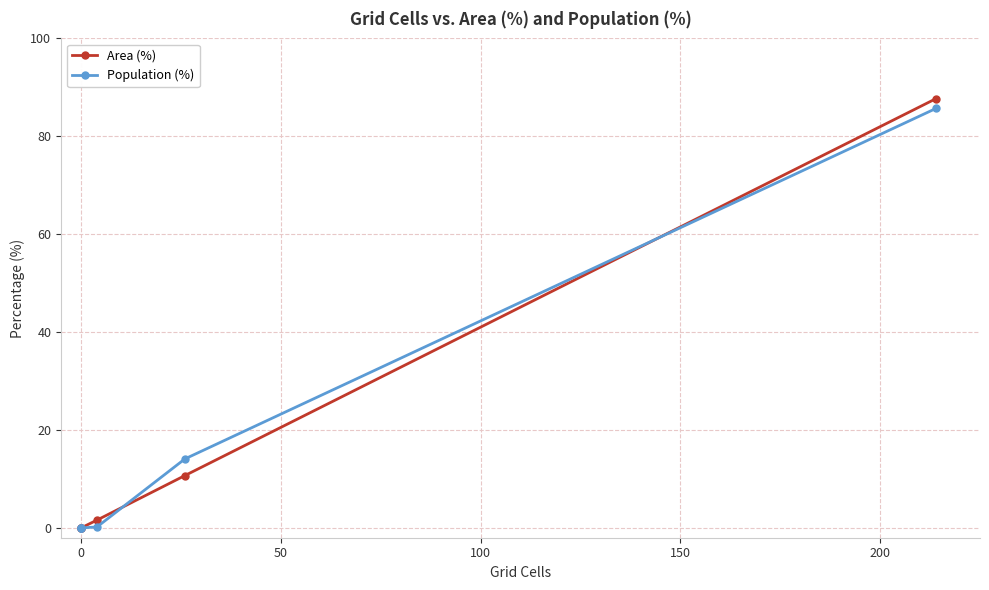

Rank the series by their maximum value, from highest to lowest.

Area (%), Population (%)